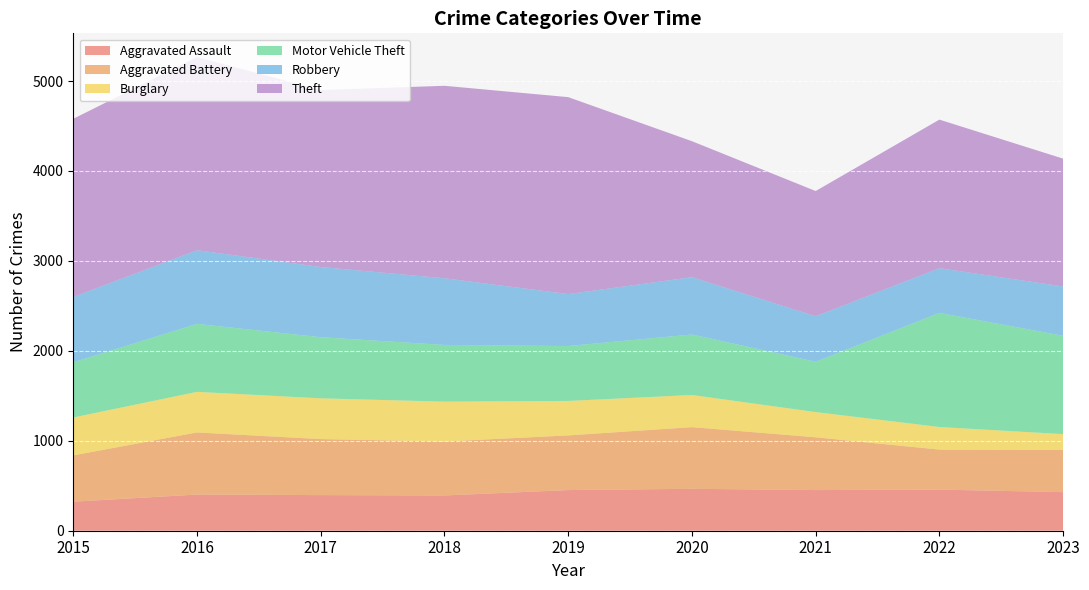

Reading left to right, list all the values displayed in this chart.

Aggravated Assault: 2015=323	2016=402	2017=396	2018=392	2019=452	2020=466	2021=452	2022=457	2023=429
Aggravated Battery: 2015=515	2016=691	2017=623	2018=600	2019=608	2020=686	2021=587	2022=445	2023=469
Burglary: 2015=421	2016=451	2017=453	2018=443	2019=383	2020=357	2021=280	2022=251	2023=176
Motor Vehicle Theft: 2015=614	2016=756	2017=680	2018=631	2019=611	2020=673	2021=560	2022=1269	2023=1094
Robbery: 2015=726	2016=819	2017=780	2018=741	2019=577	2020=637	2021=506	2022=497	2023=548
Theft: 2015=1981	2016=2148	2017=1968	2018=2140	2019=2190	2020=1512	2021=1392	2022=1652	2023=1421